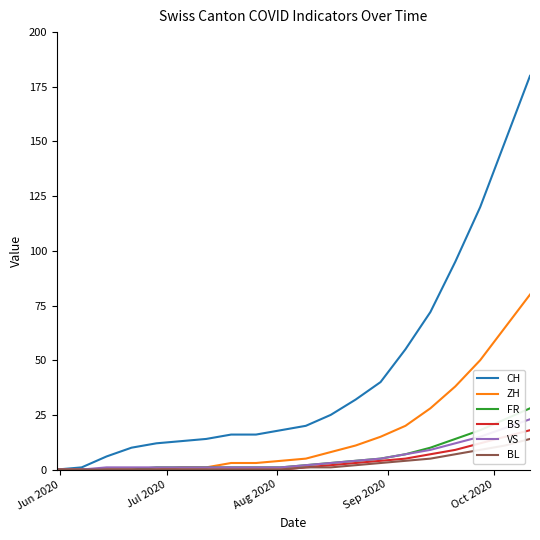

What are all the series names shown in the legend?

CH, ZH, FR, BS, VS, BL